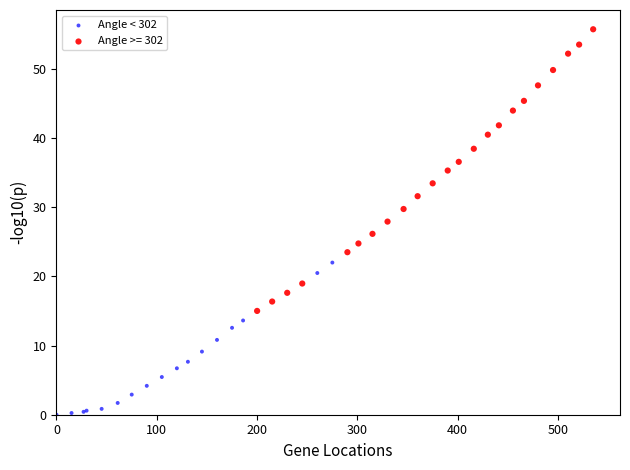

Which series reaches the maximum Y coordinate?

Angle >= 302